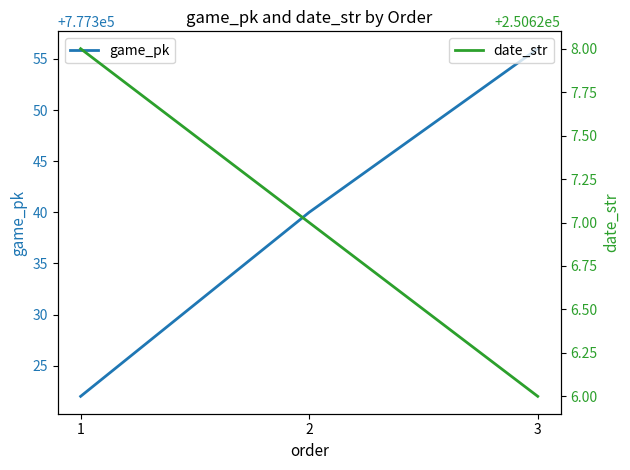

List the series in order of their peak value, lowest first.

date_str, game_pk